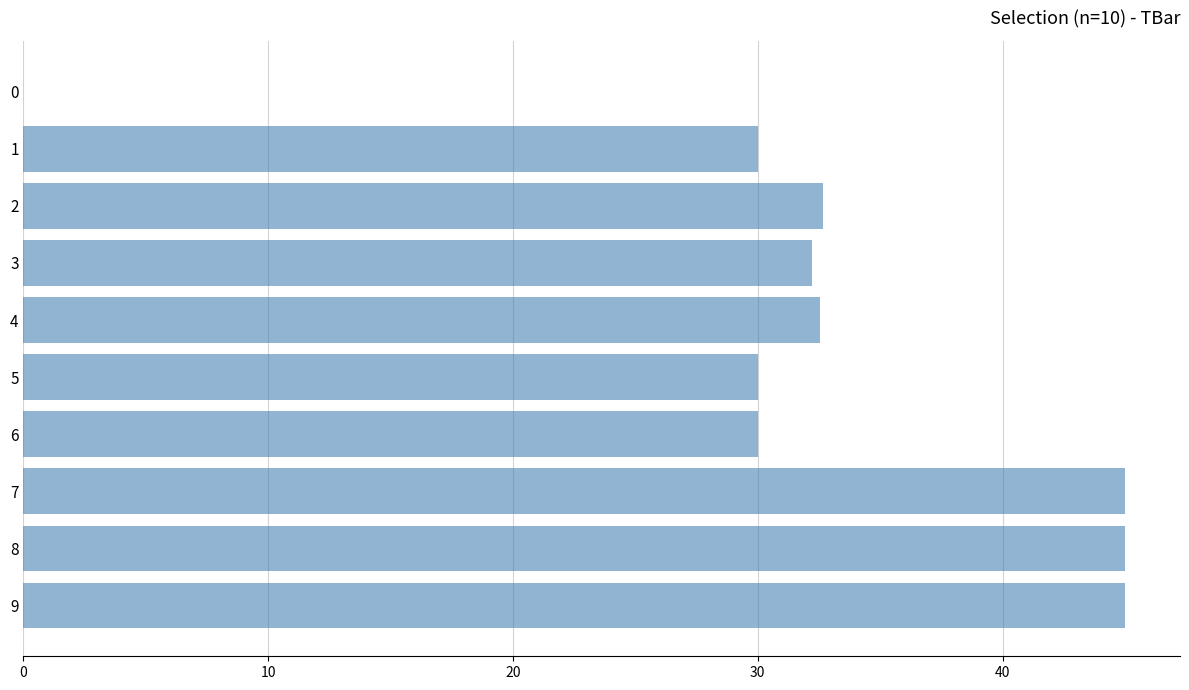

What is the sum of the values at 0 and 3?

32.2